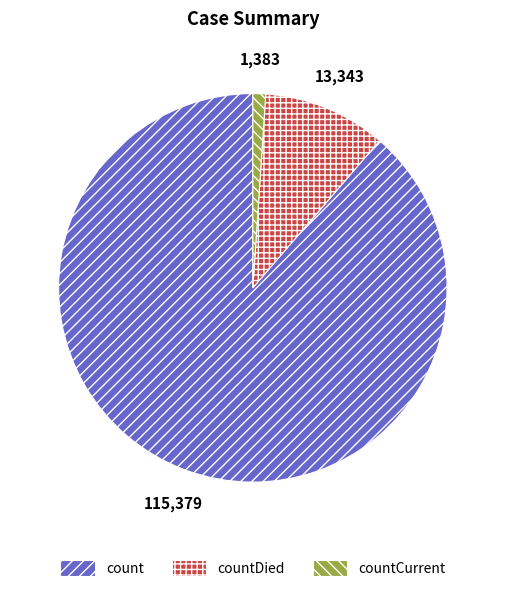

Does any single category account for the majority?

Yes